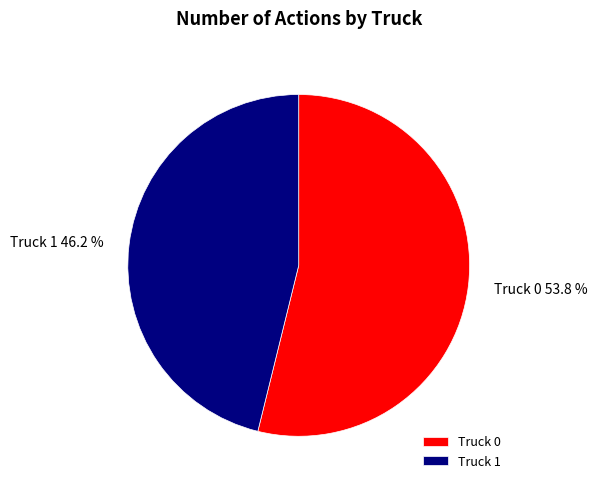

To the nearest percent, what is the average slice percentage?

50%